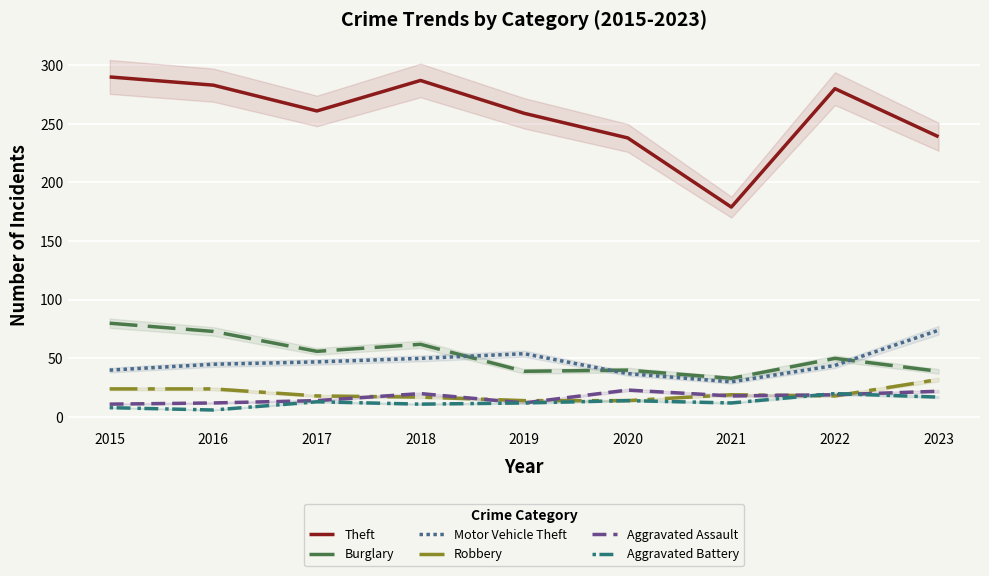

What is the sum of all Motor Vehicle Theft values?

421